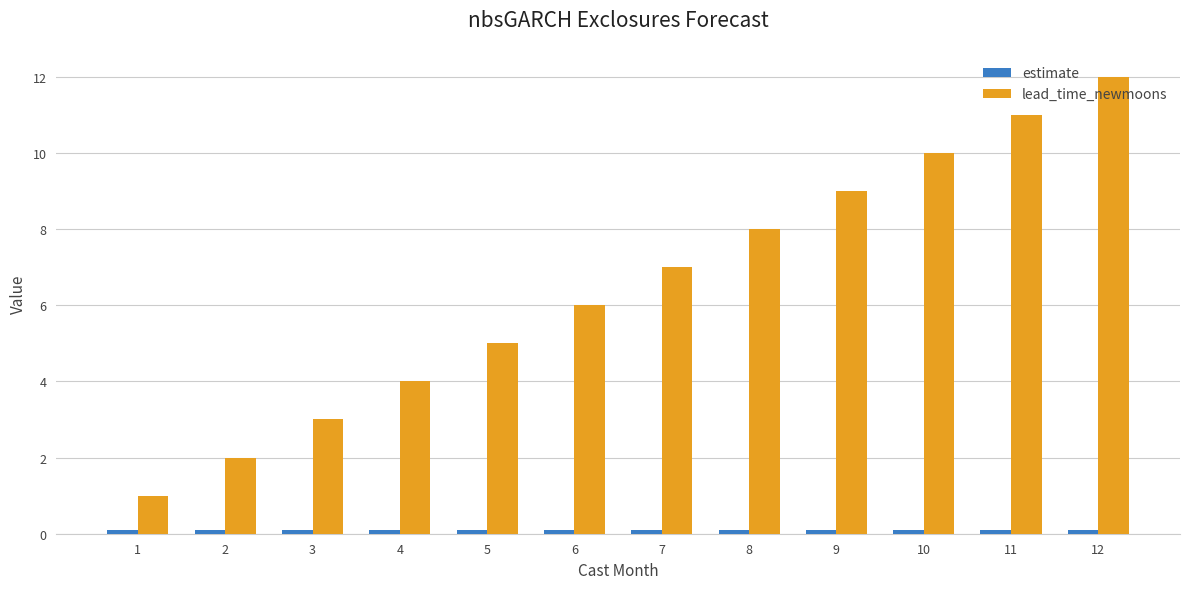

Which series has the largest range (max minus min)?

lead_time_newmoons